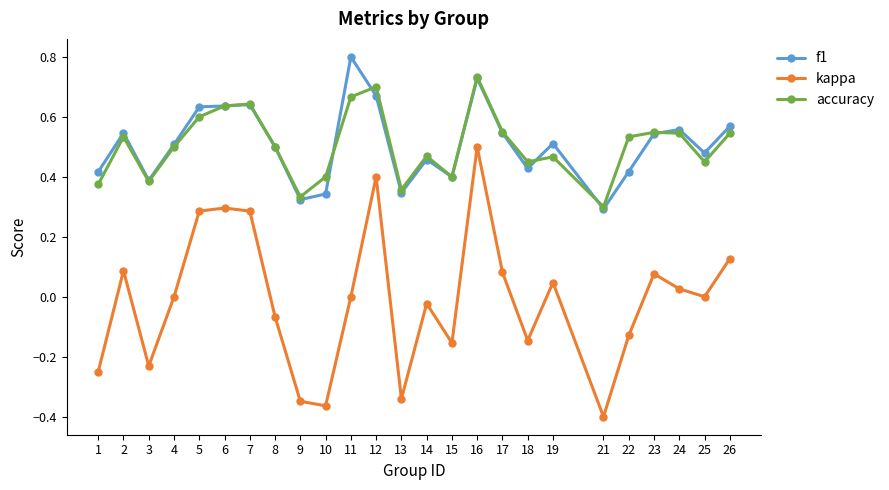

True or false: accuracy and kappa cross at least once.

False